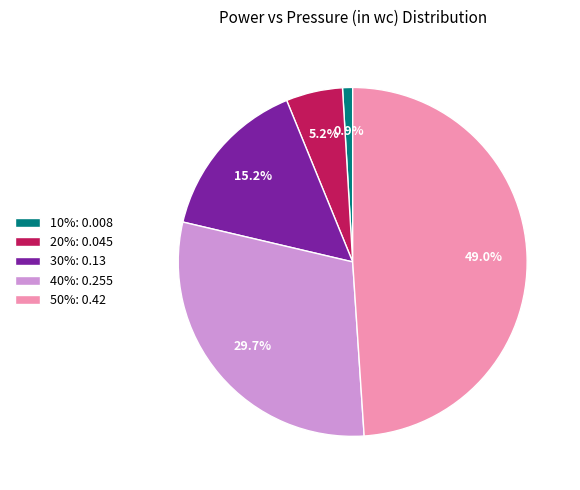

Is there any slice that represents more than half of the pie?

No